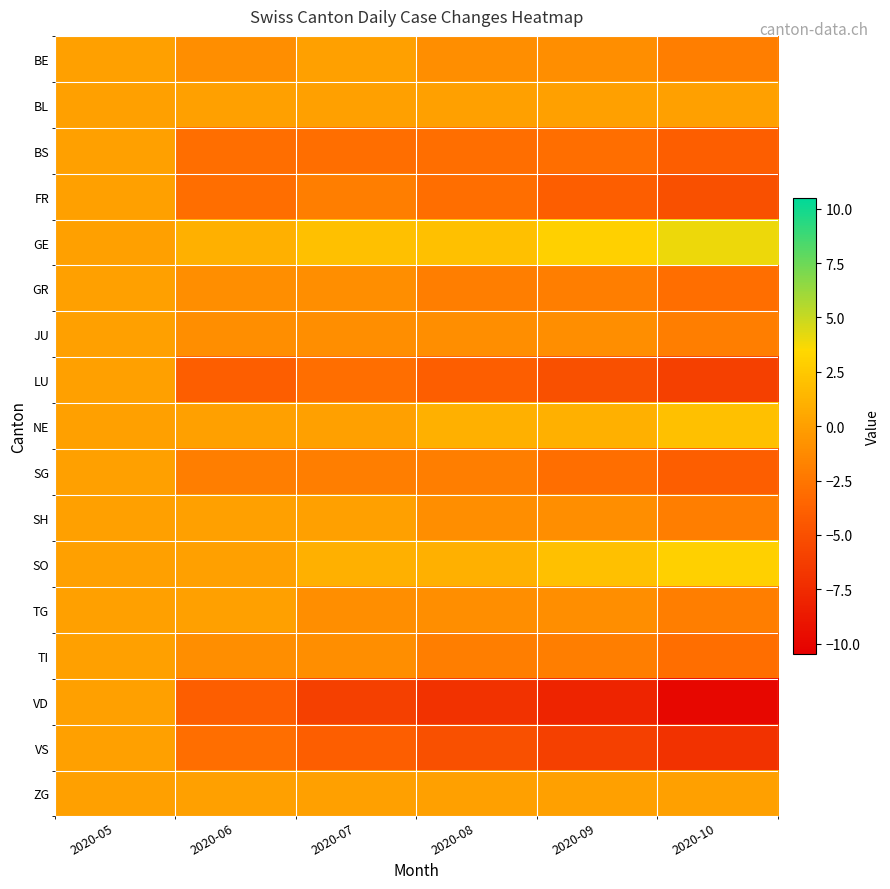

What is the smallest value displayed?

-10